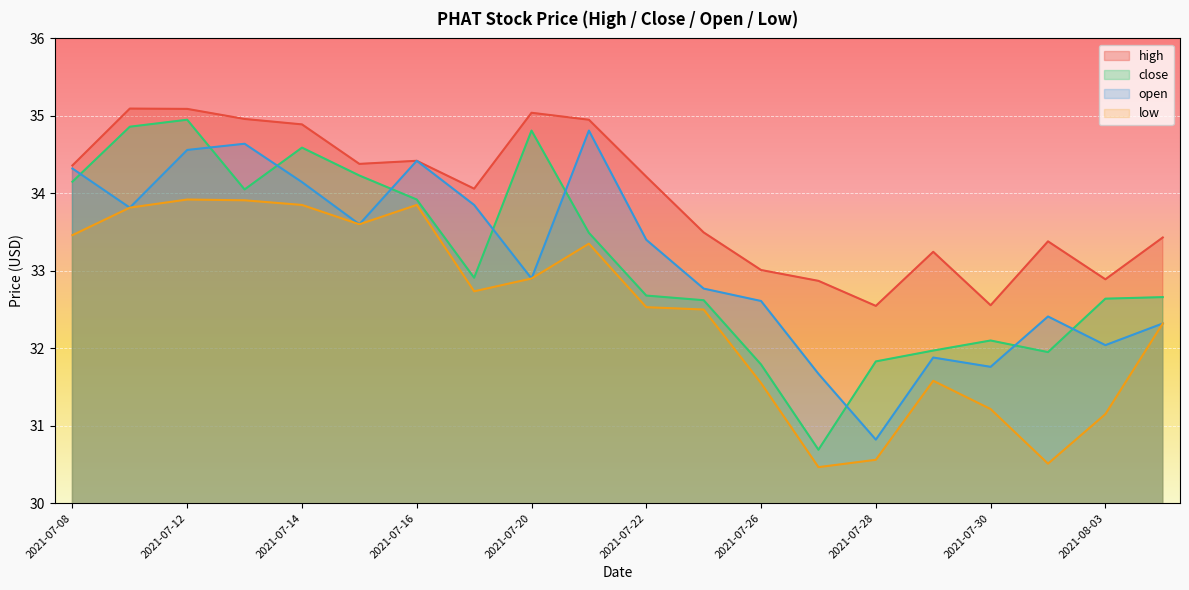

What is the difference between the second highest and minimum values in the open series?

3.8